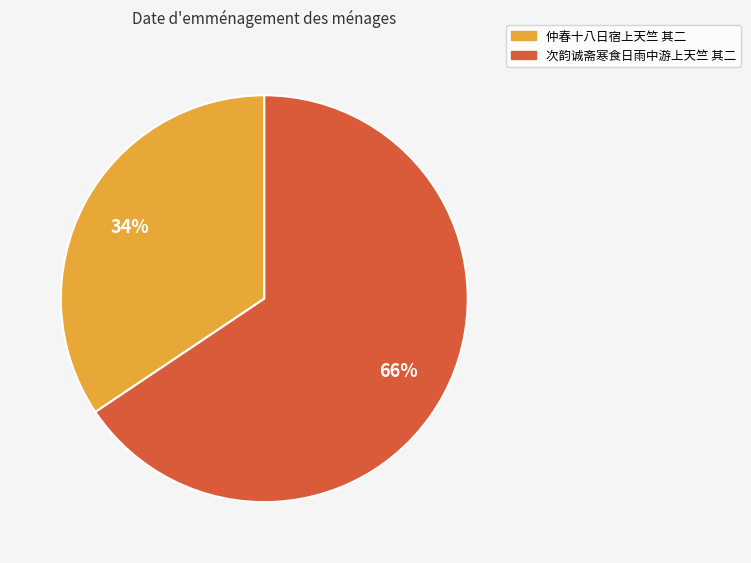

What percentage is the 仲春十八日宿上天竺 其二 slice, to the nearest percent?

34%